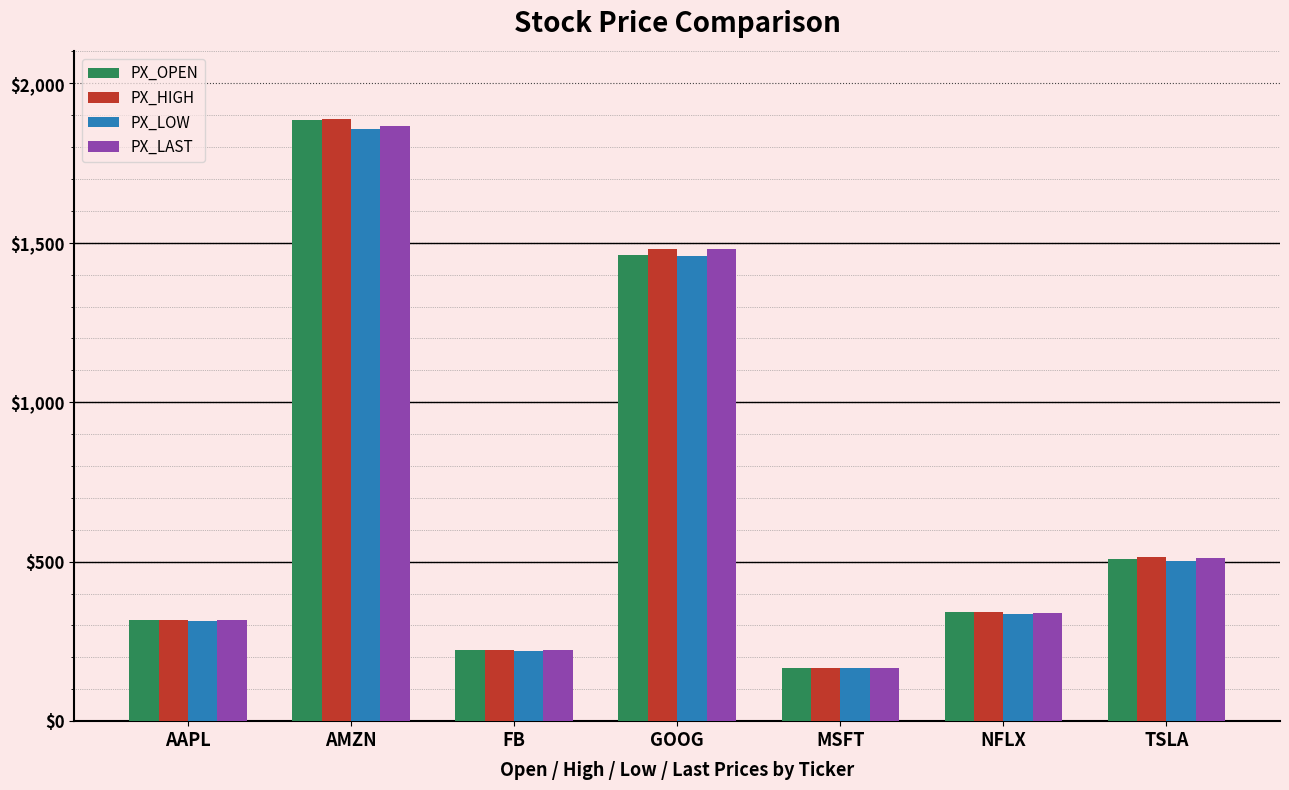

How many groups of bars are there?

7